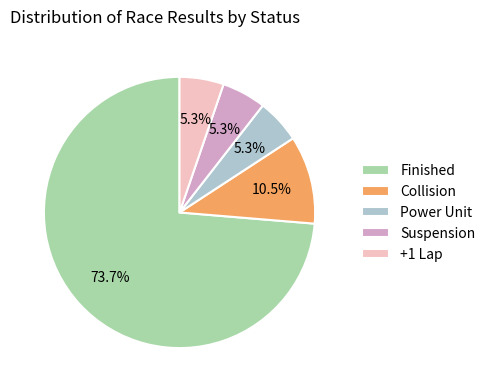

To the nearest percent, what portion does Finished represent?

74%